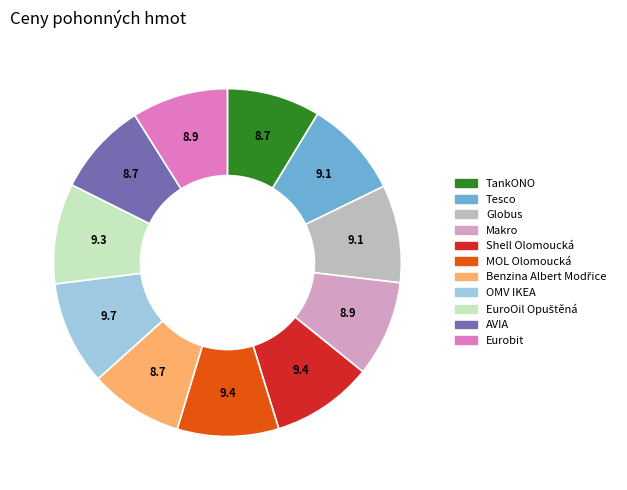

What is the ratio of the value at OMV IKEA to the value at Globus?

1.1